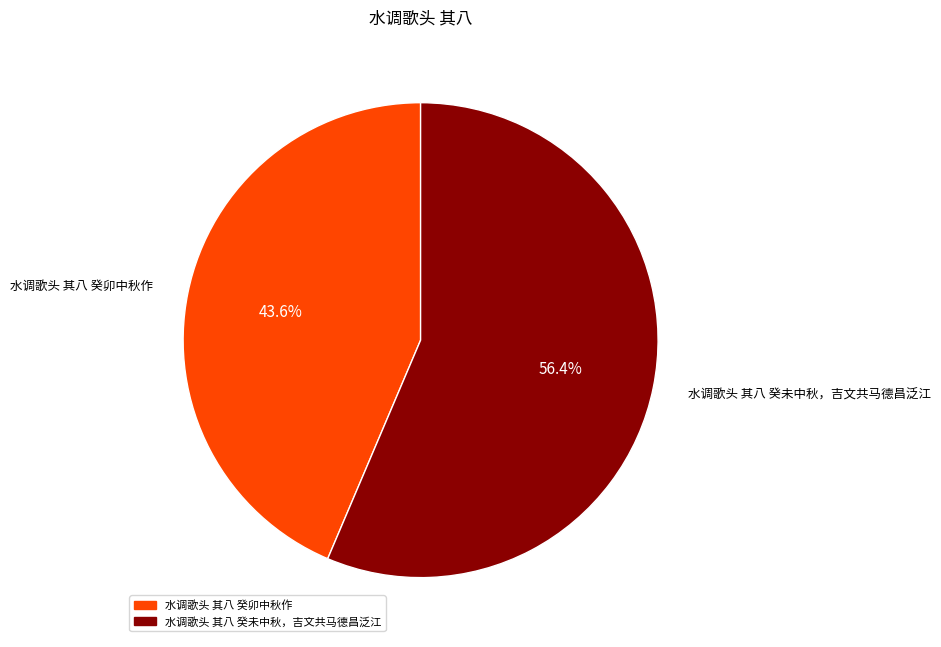

Approximately how many times larger is the value at 水调歌头 其八 癸卯中秋作 compared to 水调歌头 其八 癸未中秋，吉文共马德昌泛江?

0.8